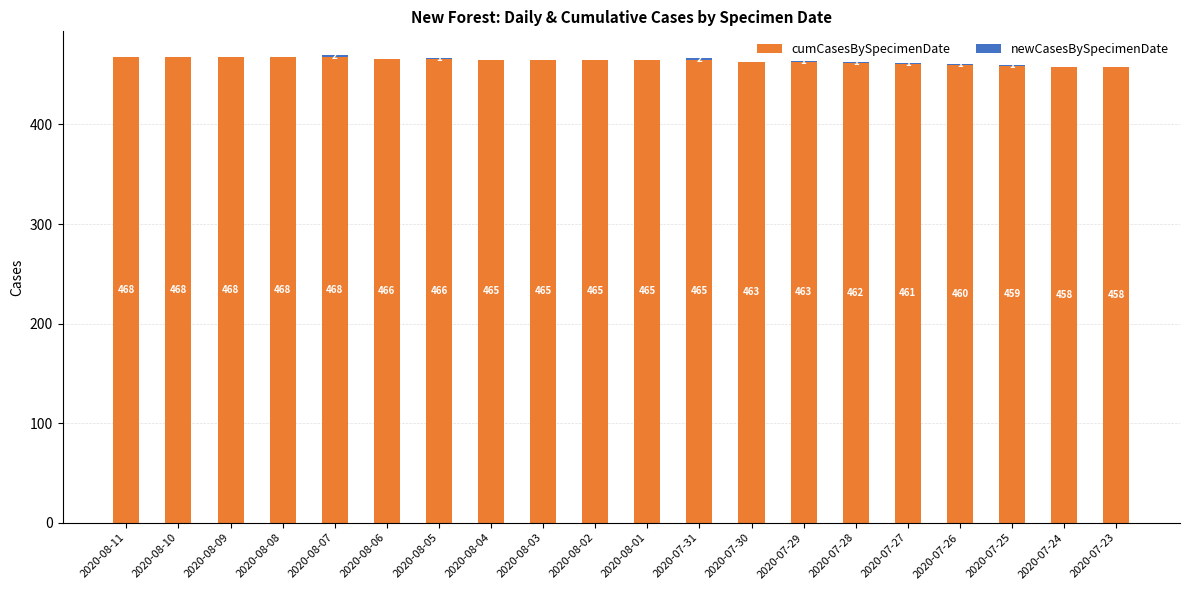

What is the approximate value of cumCasesBySpecimenDate at 2020-07-27?

461